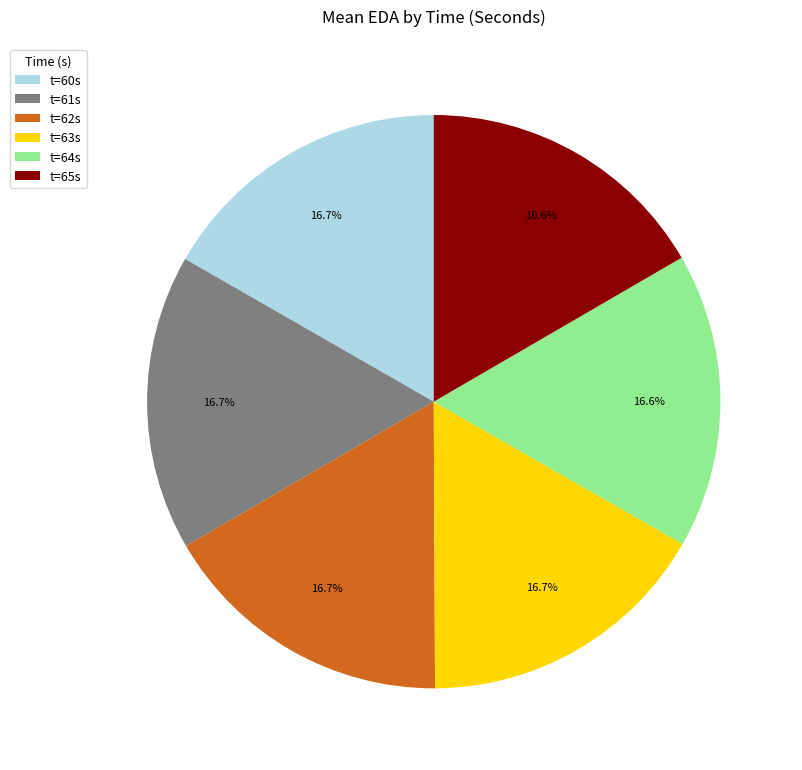

Does any single category account for the majority?

No